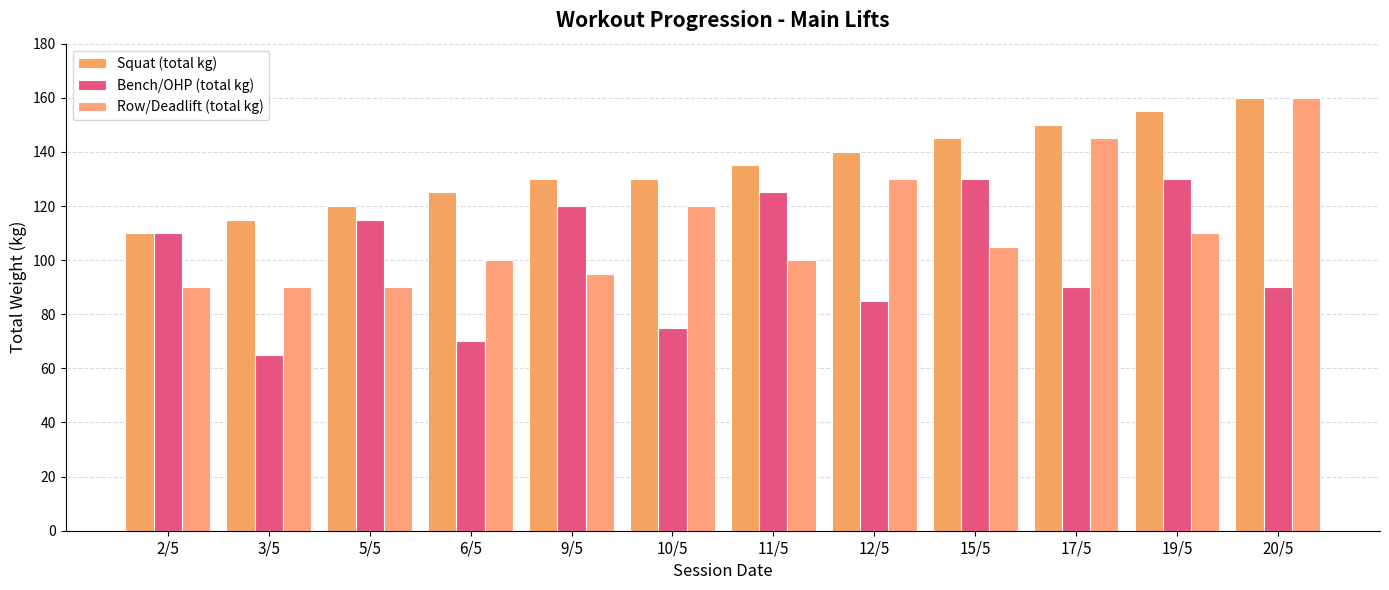

Count the number of data series in this chart.

3